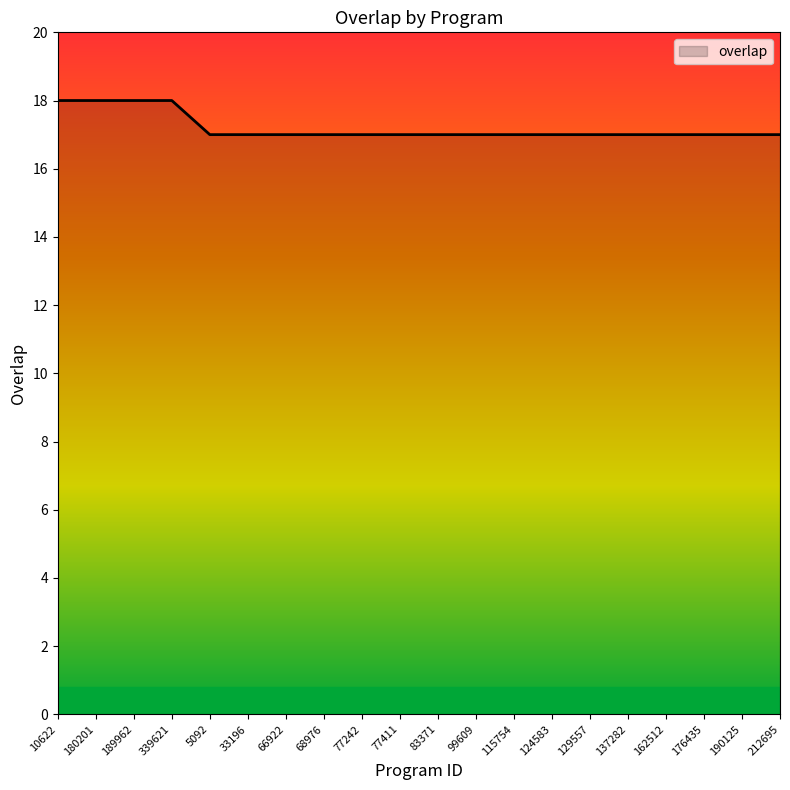

What is the maximum value shown in the chart?

18